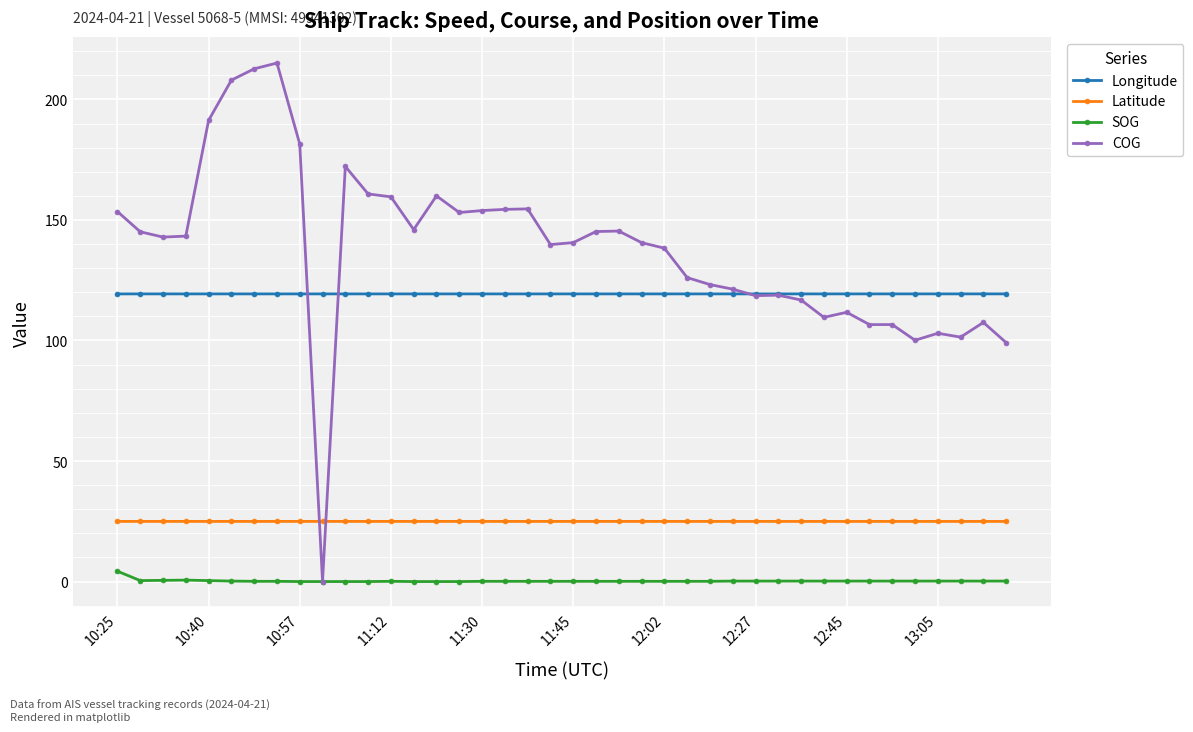

What is the value of the Longitude point at the 1st from the left?

119.3